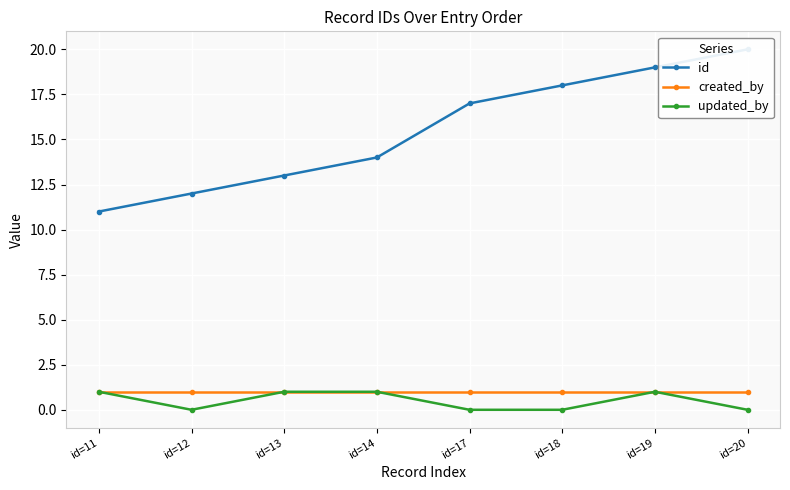

Reading left to right, transcribe all the data shown in this chart.

id: id=11=11	id=12=12	id=13=13	id=14=14	id=17=17	id=18=18	id=19=19	id=20=20
created_by: id=11=1	id=12=1	id=13=1	id=14=1	id=17=1	id=18=1	id=19=1	id=20=1
updated_by: id=11=1	id=12=0	id=13=1	id=14=1	id=17=0	id=18=0	id=19=1	id=20=0